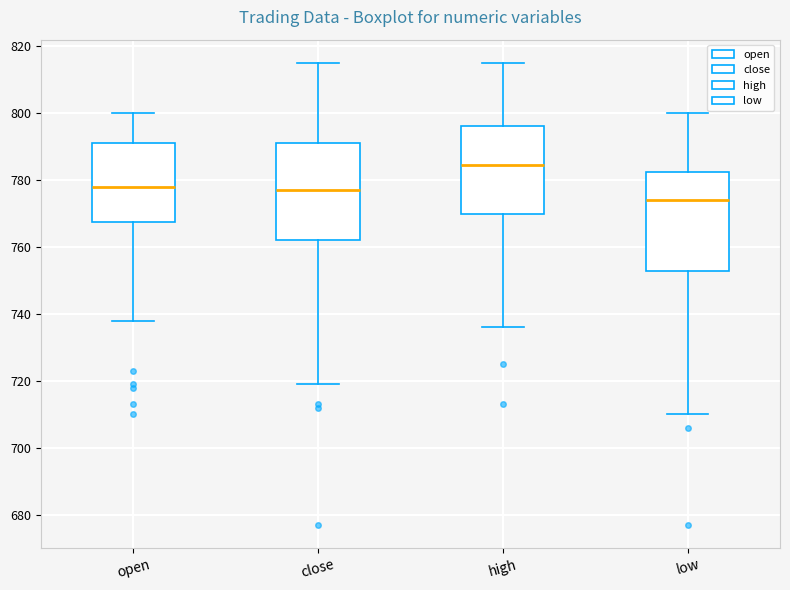

Where is the upper edge of the box for close on the y-axis? The values are not printed on the chart, so give them approximately, as read against the axis.

792